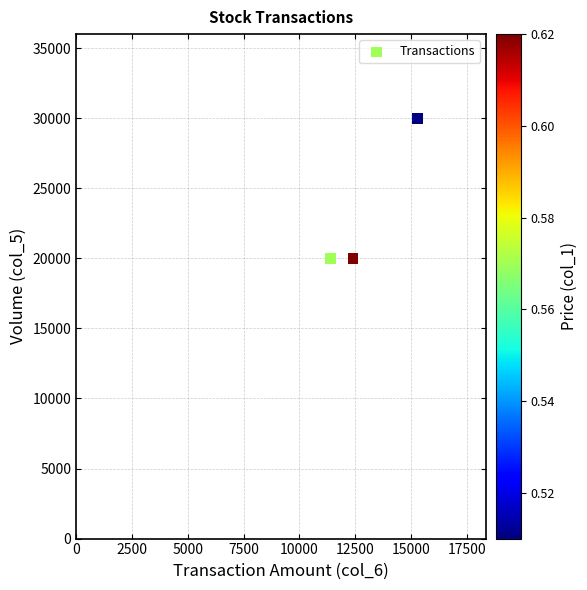

What is the range of X values (max minus min)?

3900